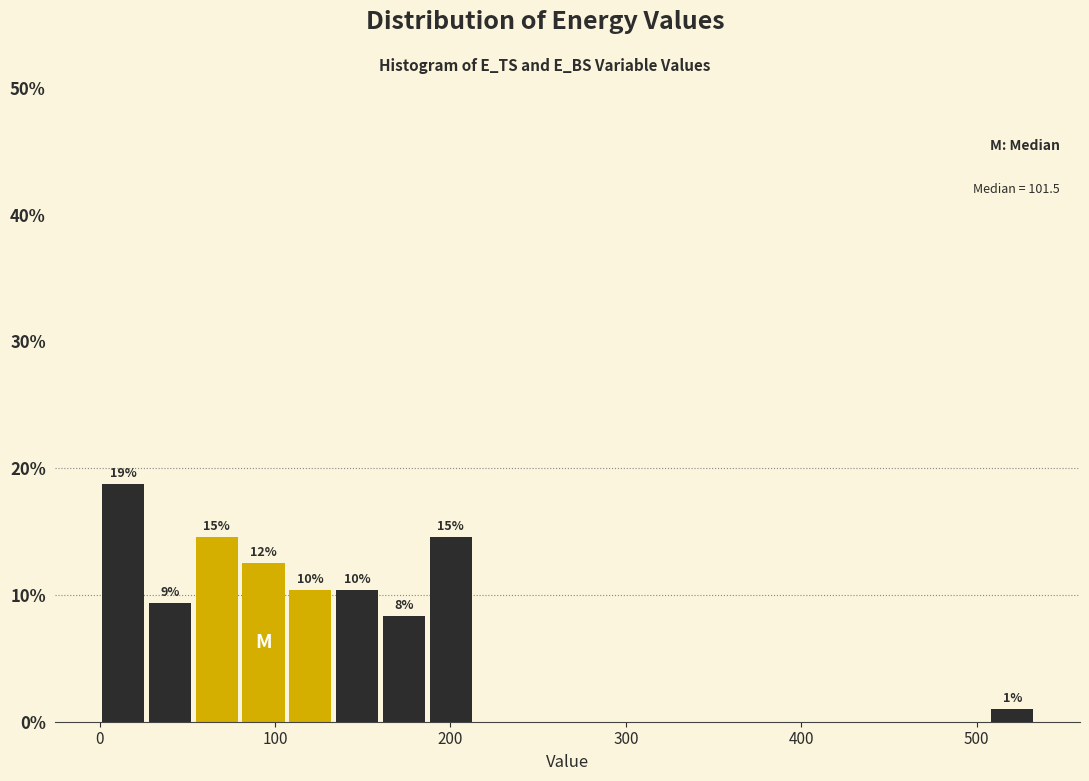

Read against the x-axis, roughly where is the centre of the tallest bar?

10